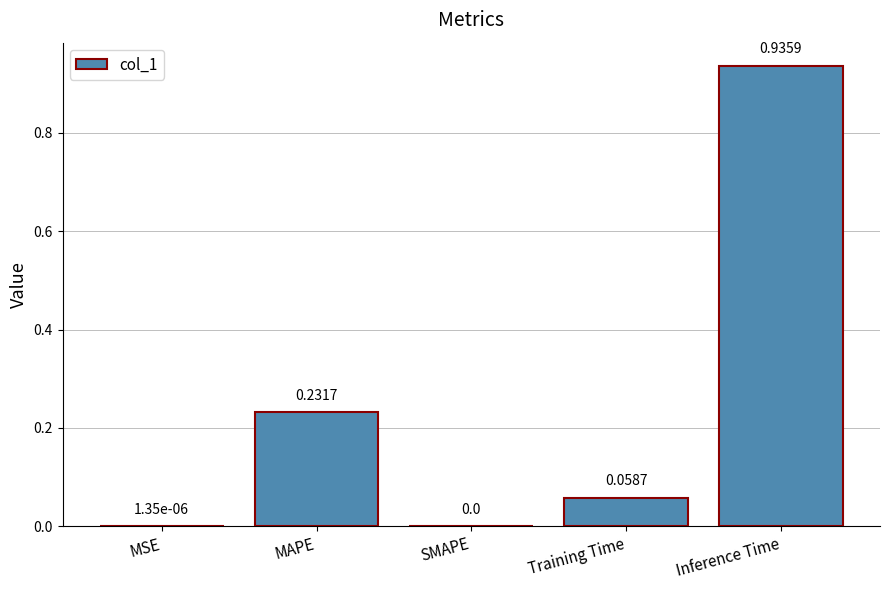

Are the bars horizontal?

No